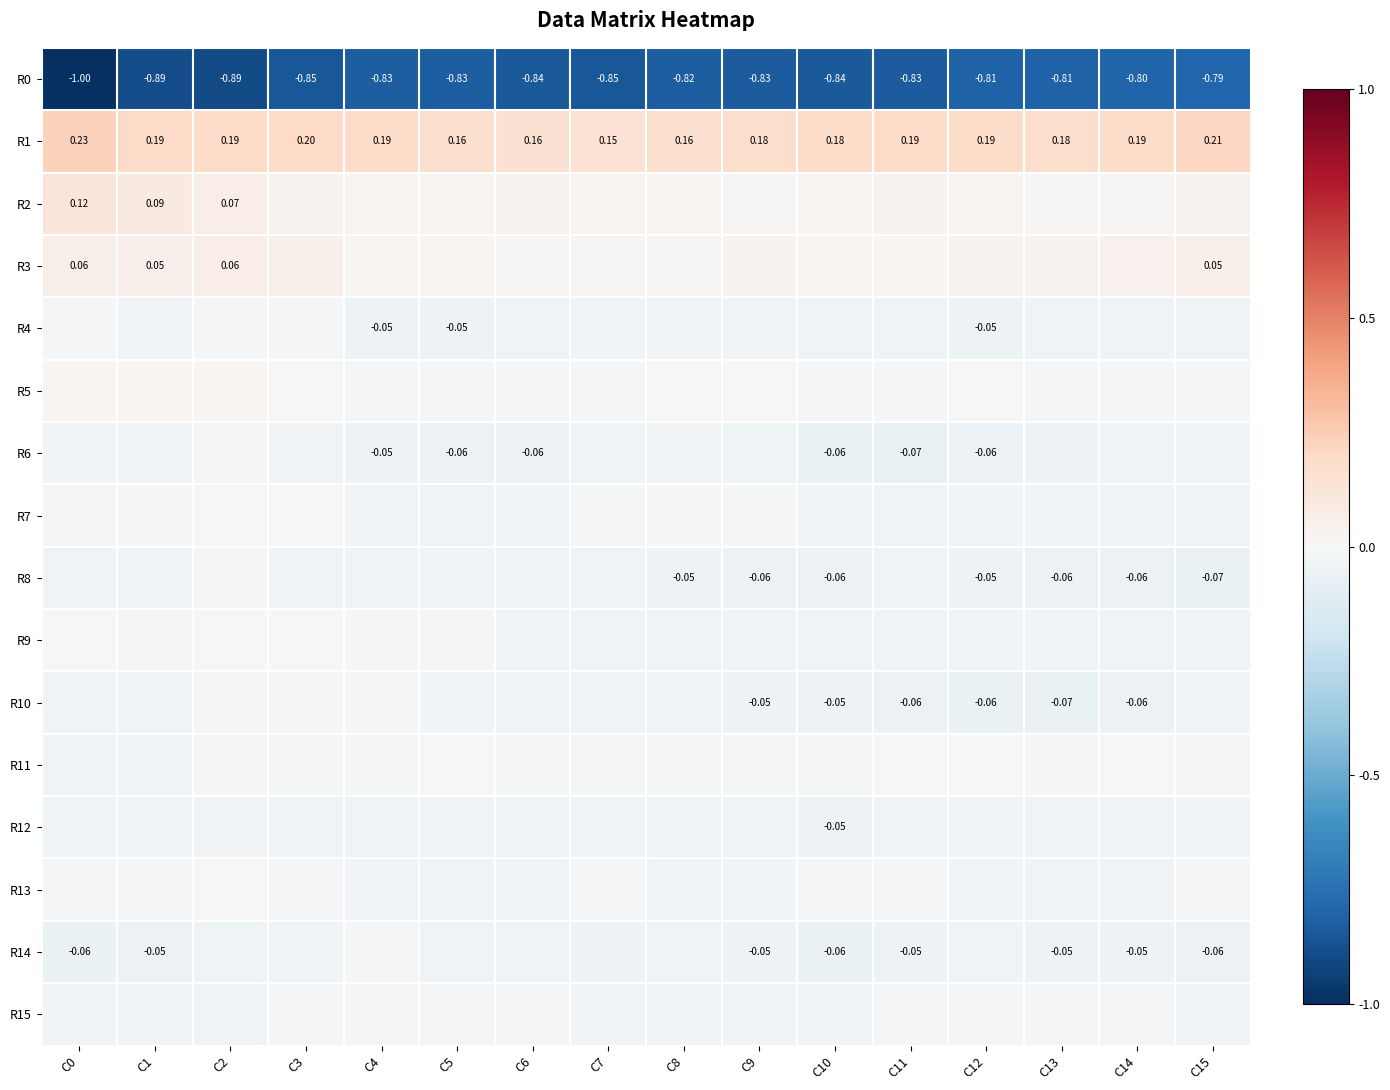

Count the number of categories in the chart.

16